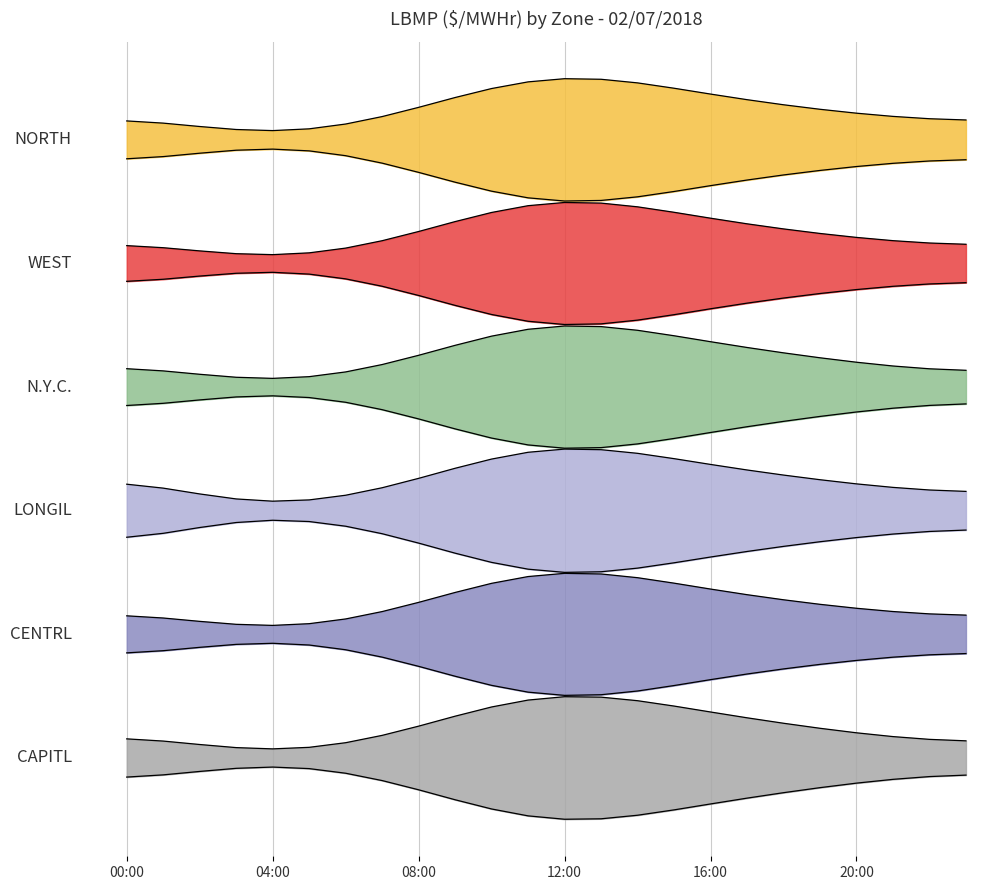

True or false: CENTRL and CAPITL cross at least once.

False